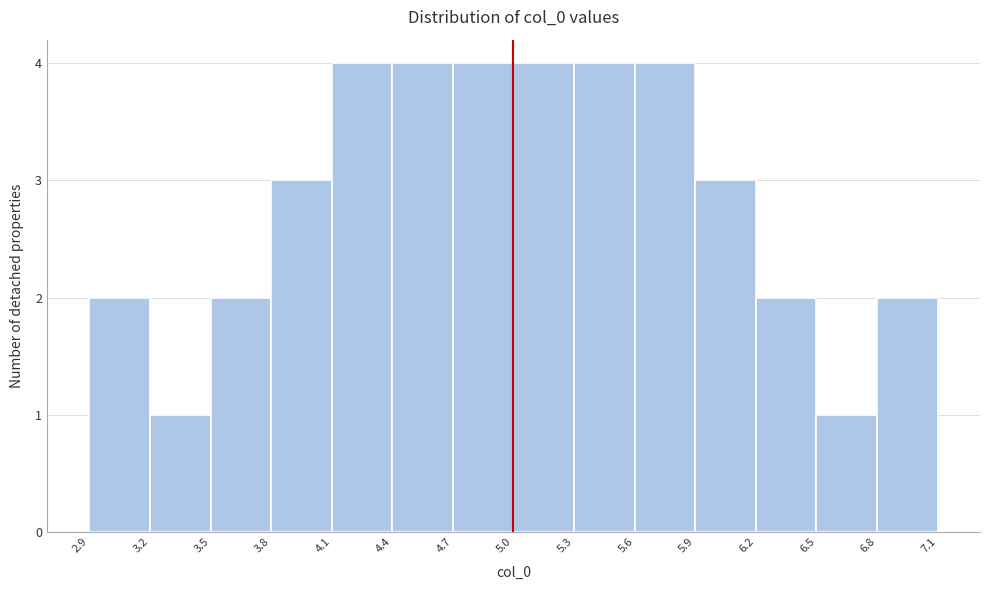

Reading left to right, transcribe this chart: for each bar, give the range it covers on the x-axis and its height. The values are not printed on the chart, so give them approximately, as read against the axis.

2.9 to 3.2: 2
3.2 to 3.5: 1
3.5 to 3.8: 2
3.8 to 4.1: 3
4.1 to 4.4: 4
4.4 to 4.7: 4
4.7 to 5.0: 4
5.0 to 5.3: 4
5.3 to 5.6: 4
5.6 to 5.9: 4
5.9 to 6.2: 3
6.2 to 6.5: 2
6.5 to 6.8: 1
6.8 to 7.1: 2